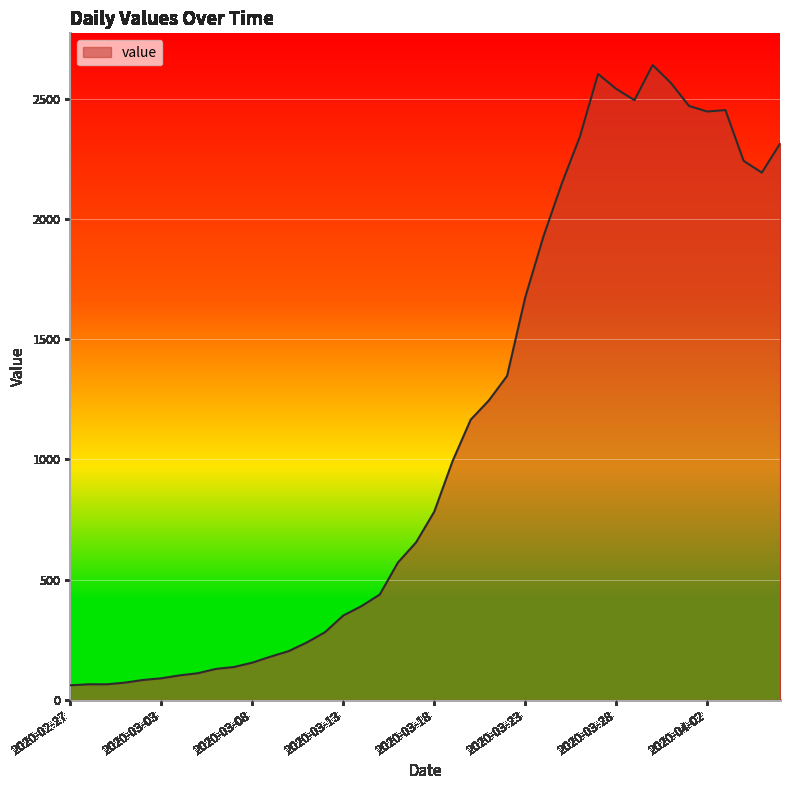

What is the average value?

1124